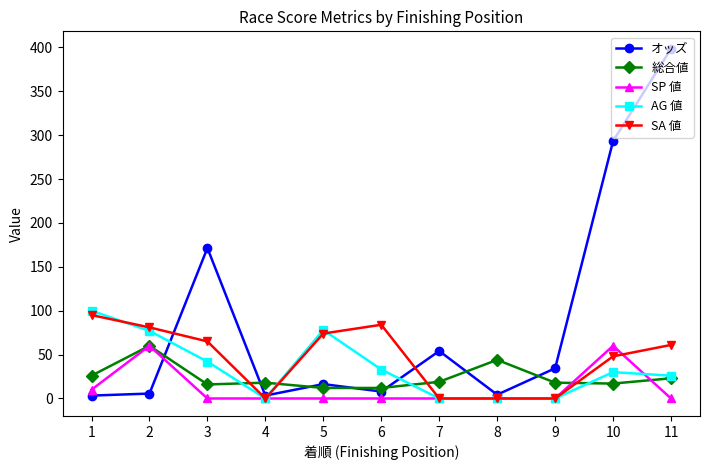

At which category is the sum across all series the highest?

11